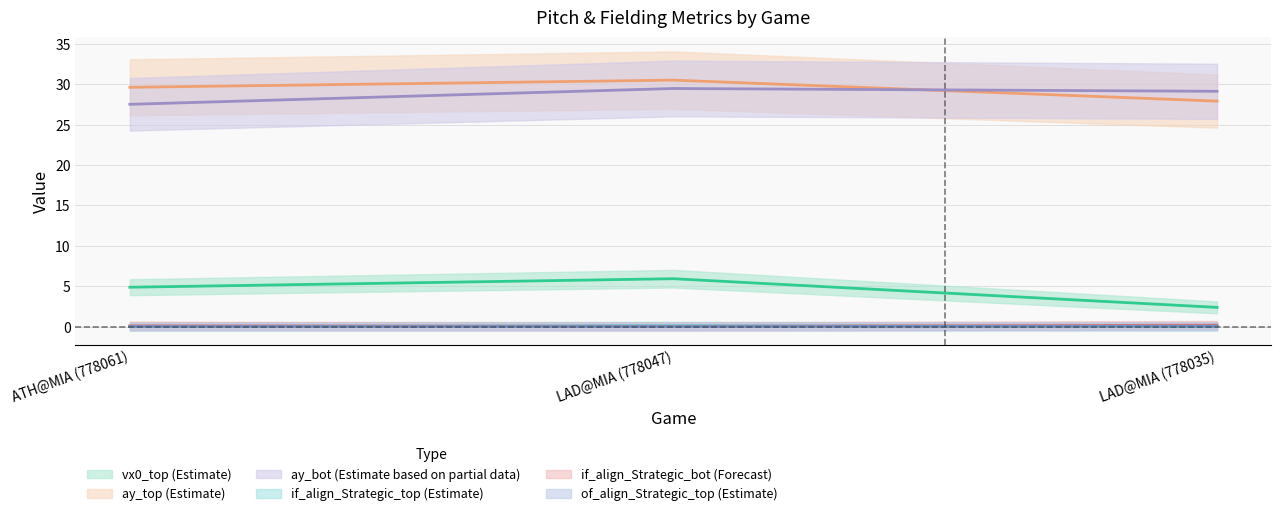

What is the label of the 3rd point from the left?

LAD@MIA (778035)